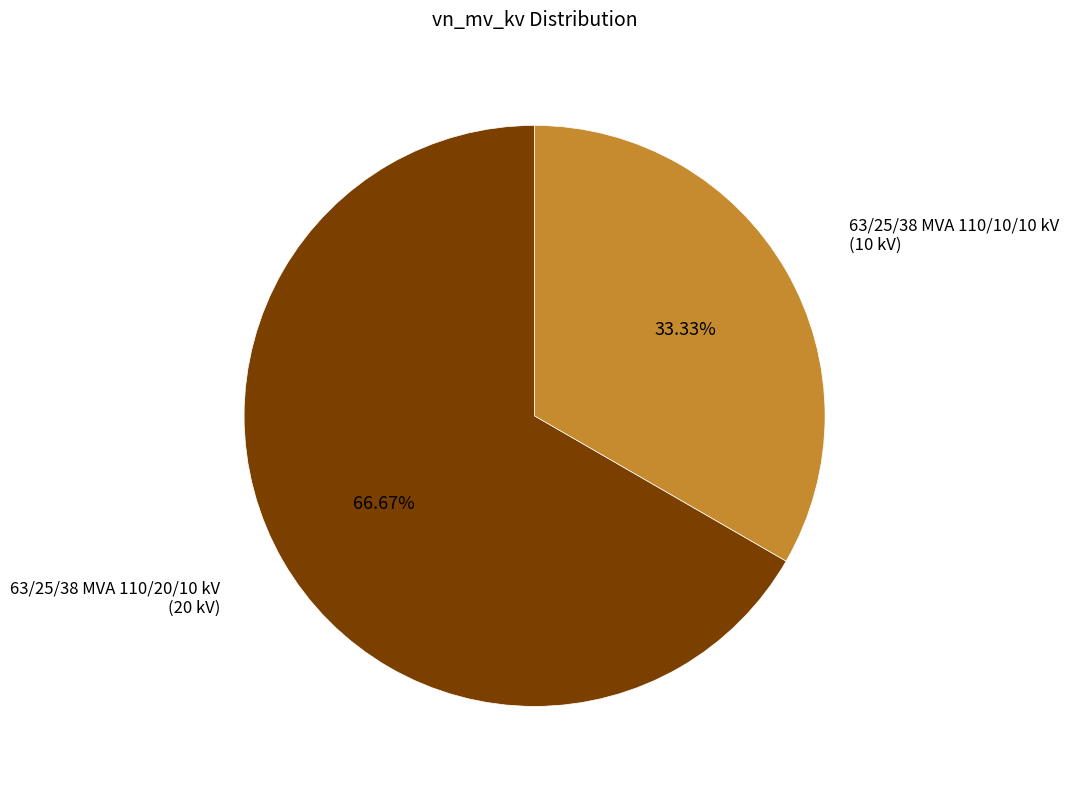

To the nearest percent, what is the average slice percentage?

50%